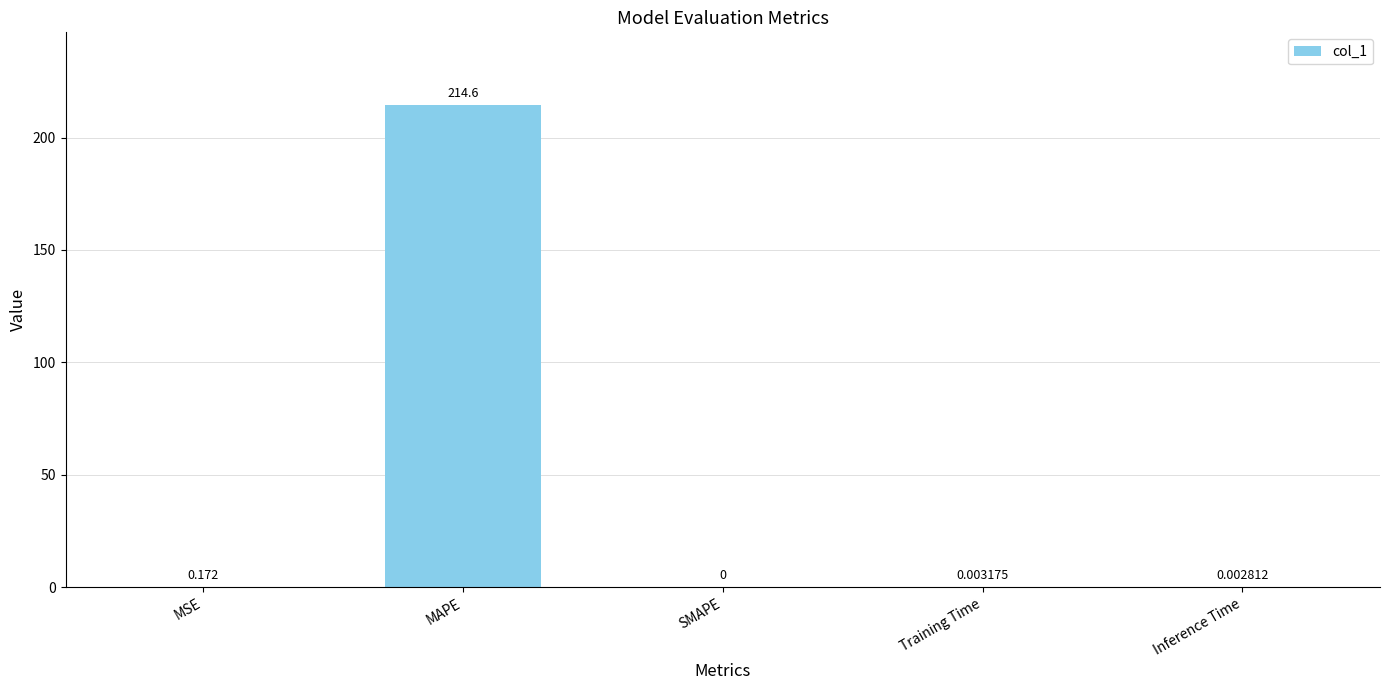

Between Training Time and MAPE, which is larger?

MAPE